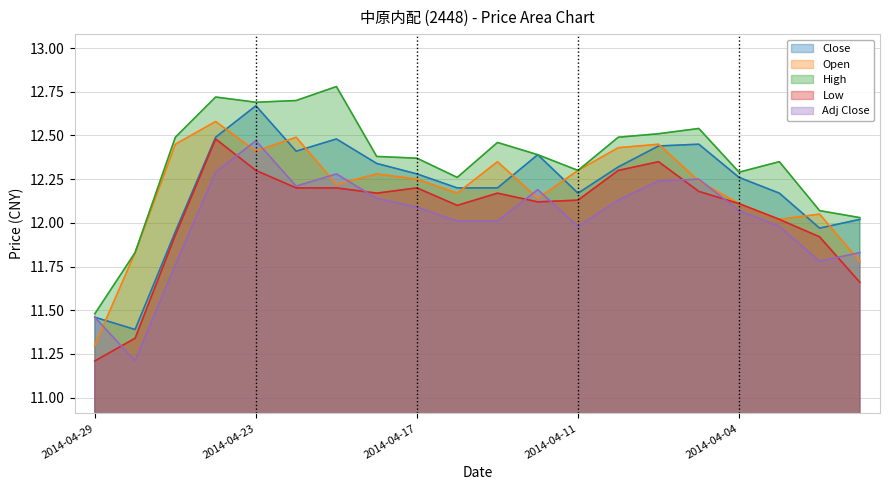

What is the total value across all series at 2014-04-03?

60.5